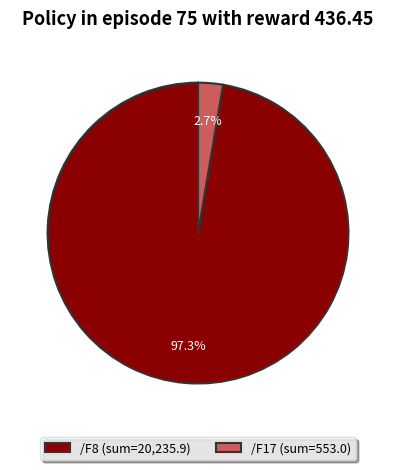

What portion of the pie excludes /F17?

97.3%